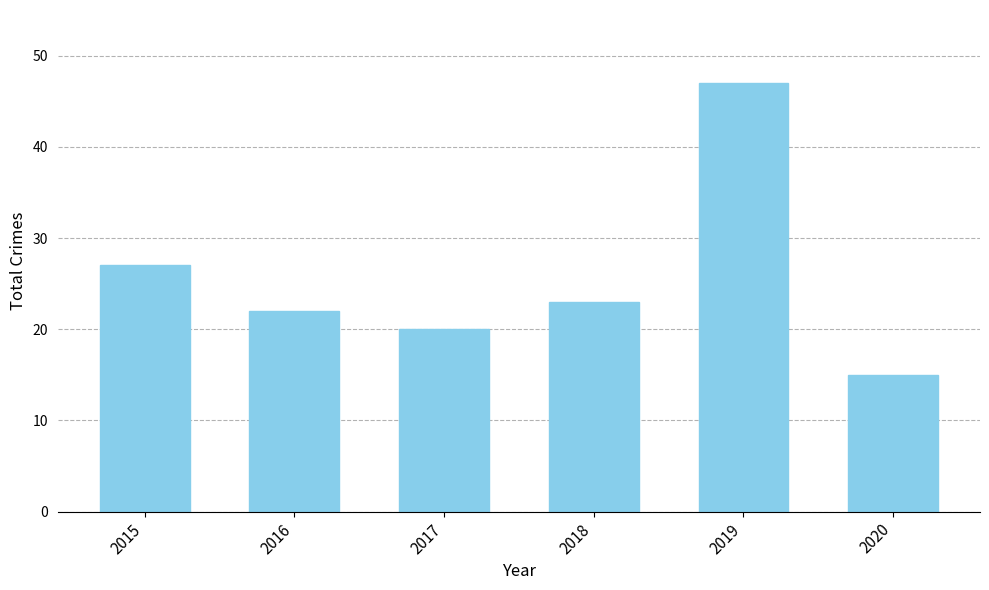

What is the change in value from 2015 to 2016?

-5